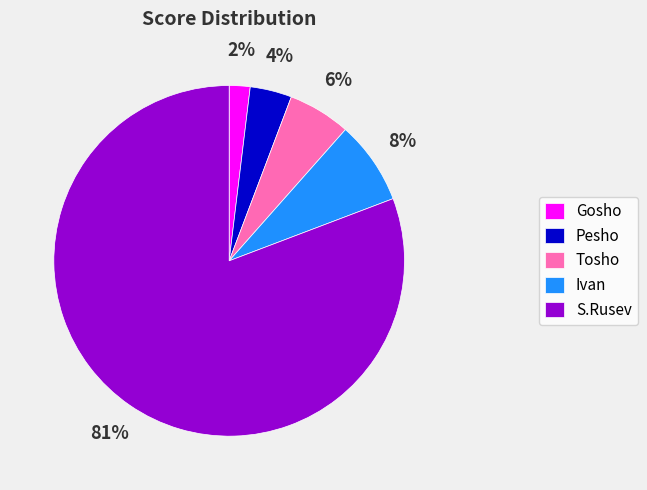

How many segments does this pie chart have?

5